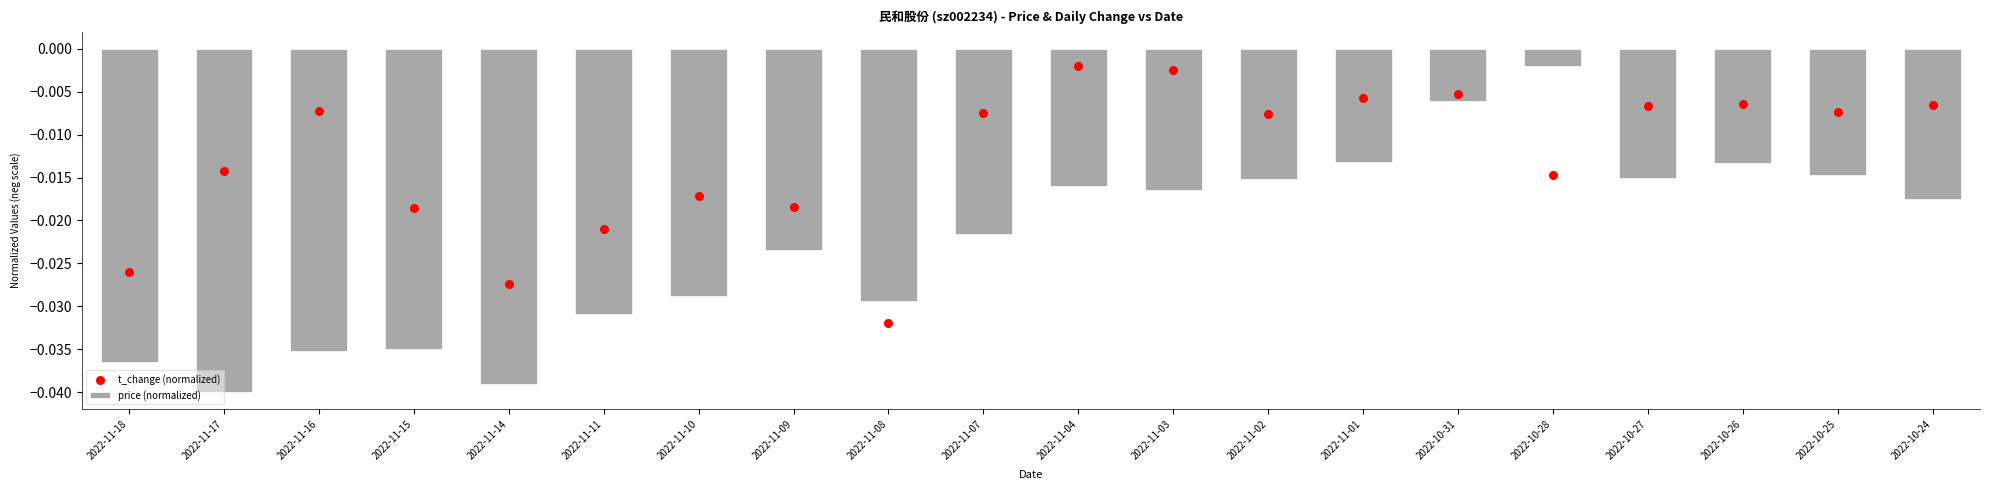

What is the total value across all series at 2022-11-17?

-0.1